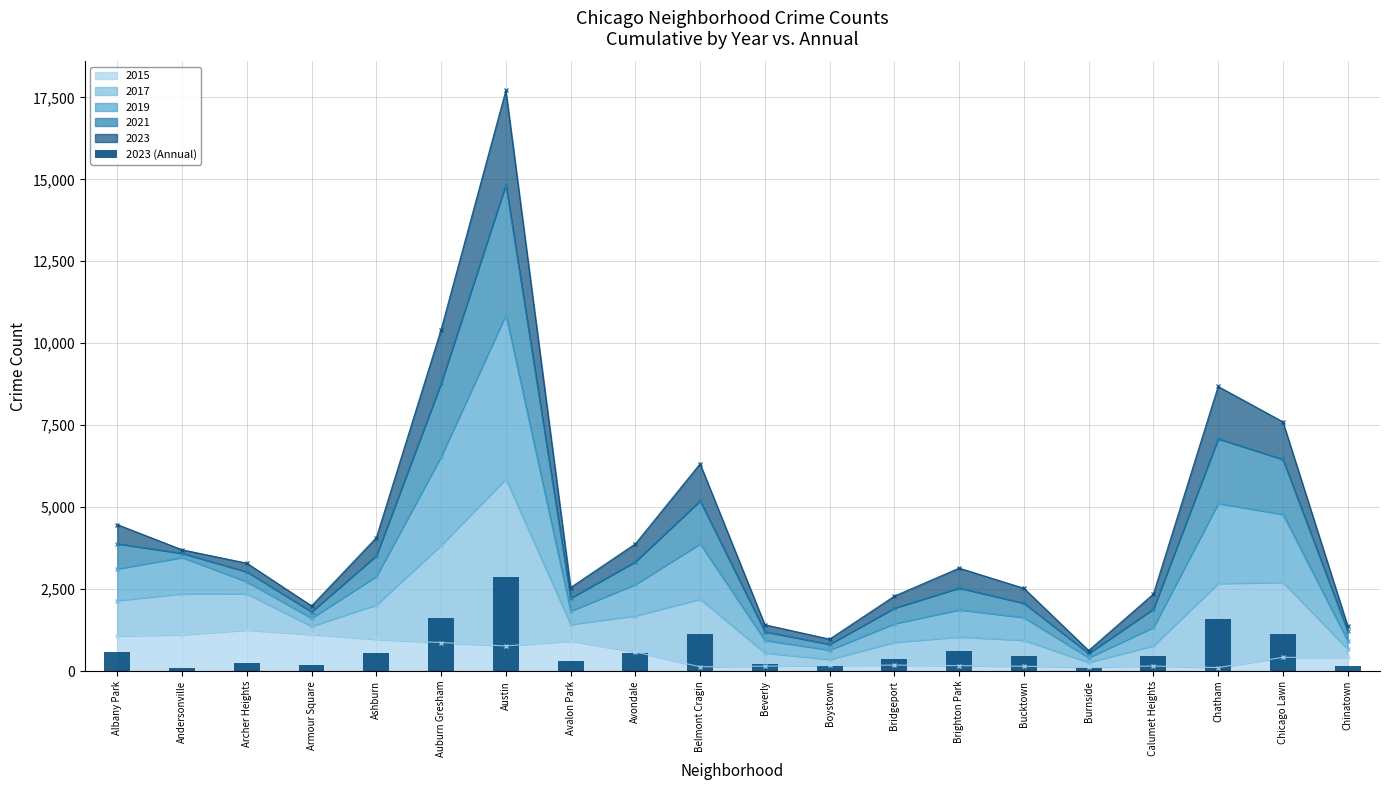

What is the minimum value shown in the chart?

88